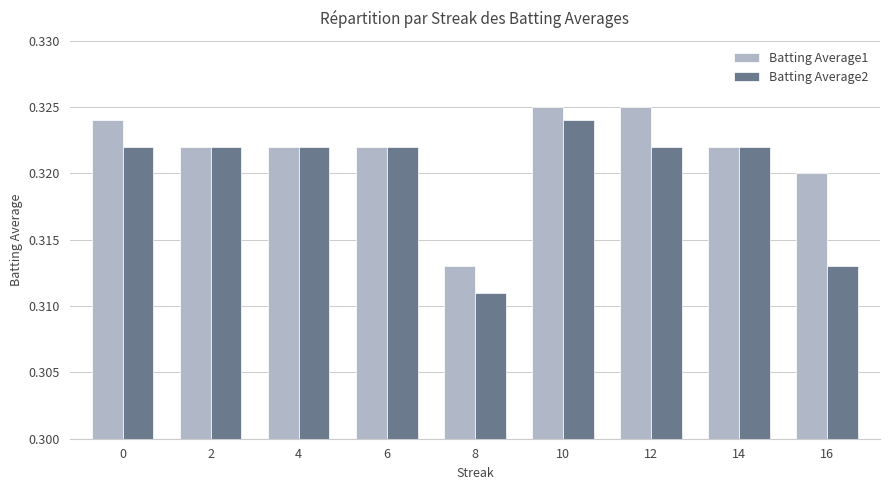

Does the chart contain any negative values?

No